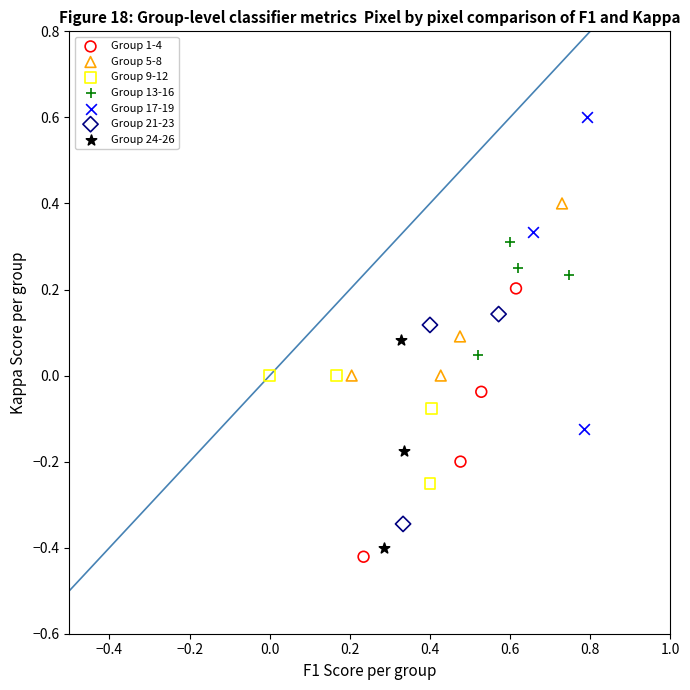

Which series reaches the maximum Y coordinate?

Group 17-19